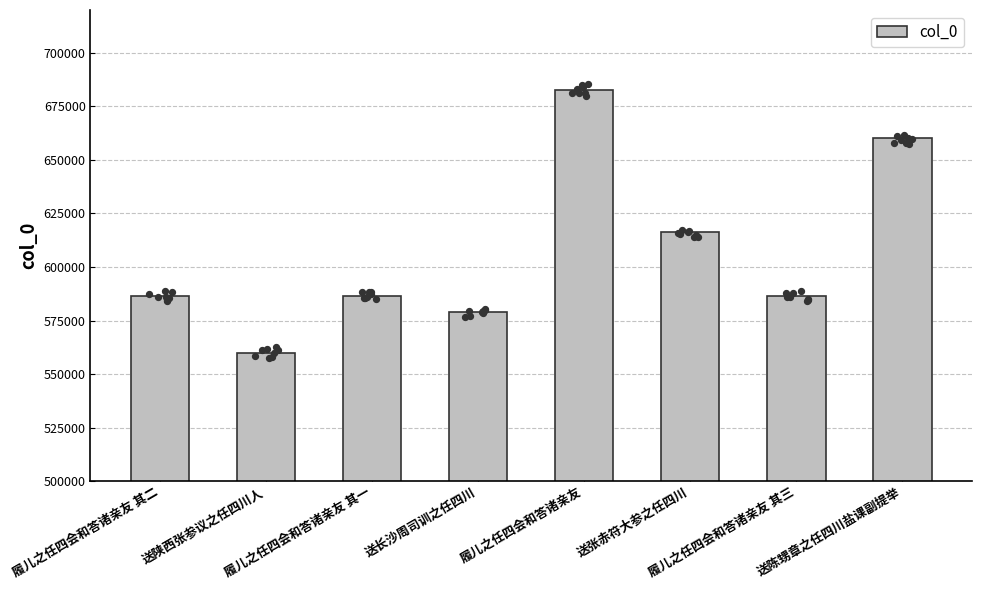

Approximately how many times larger is the value at 送长沙周司训之任四川 compared to 履儿之任四会和答诸亲友 其一?

1.0